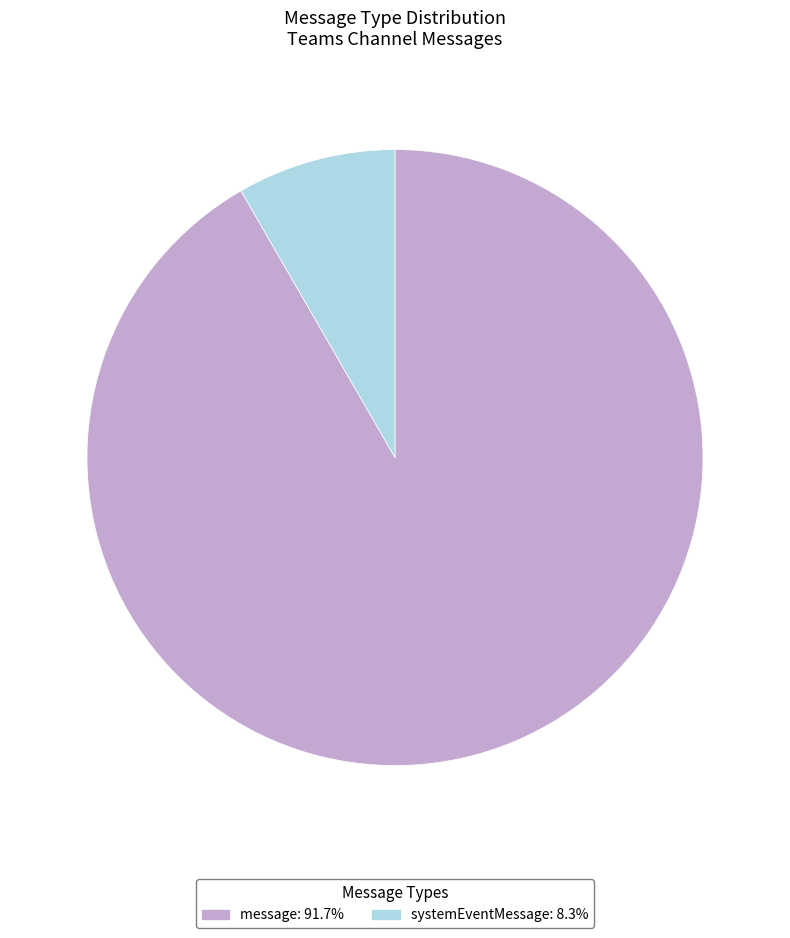

Is there any slice that represents more than half of the pie?

Yes